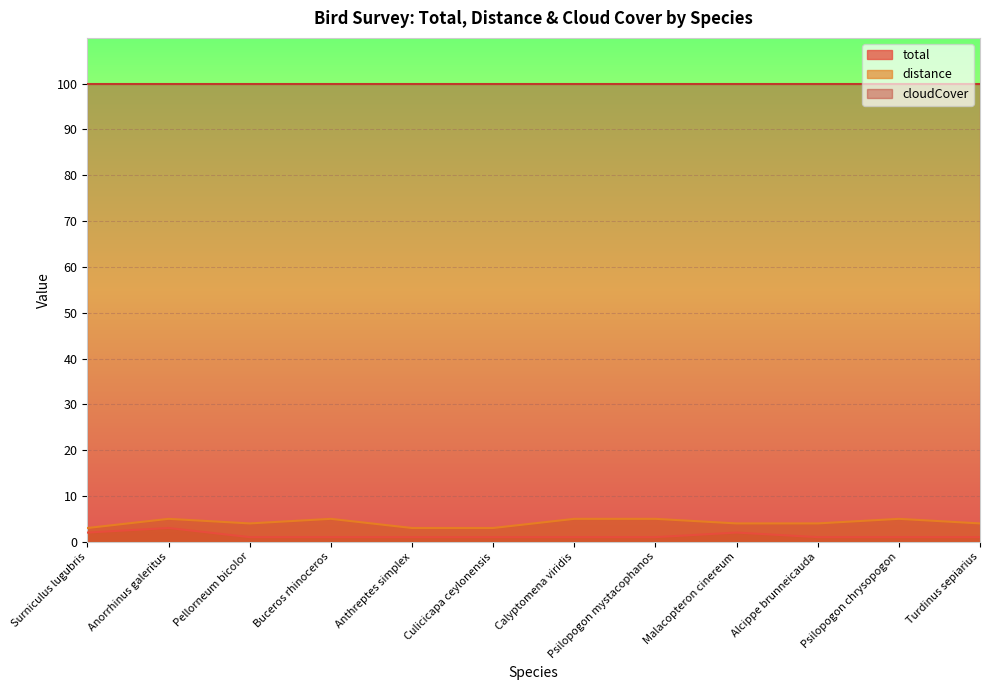

Is it true that total equals 1 at Buceros rhinoceros?

True